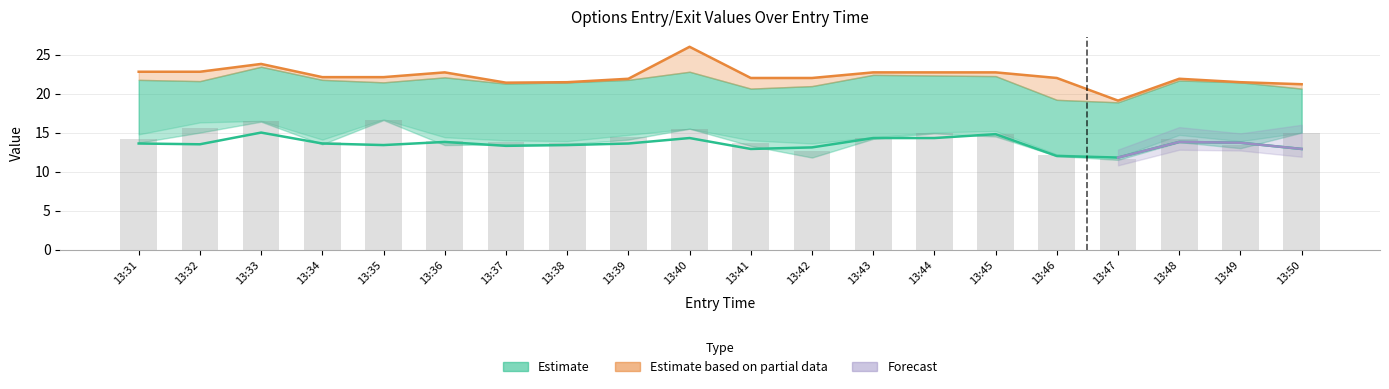

Reading left to right, list all the values displayed in this chart.

13.6	13.5	15.0	13.6	13.4	13.8	13.3	13.4	13.6	14.3	12.9	13.1	14.3	14.3	14.8	12.0	11.8	13.8	13.7	12.9